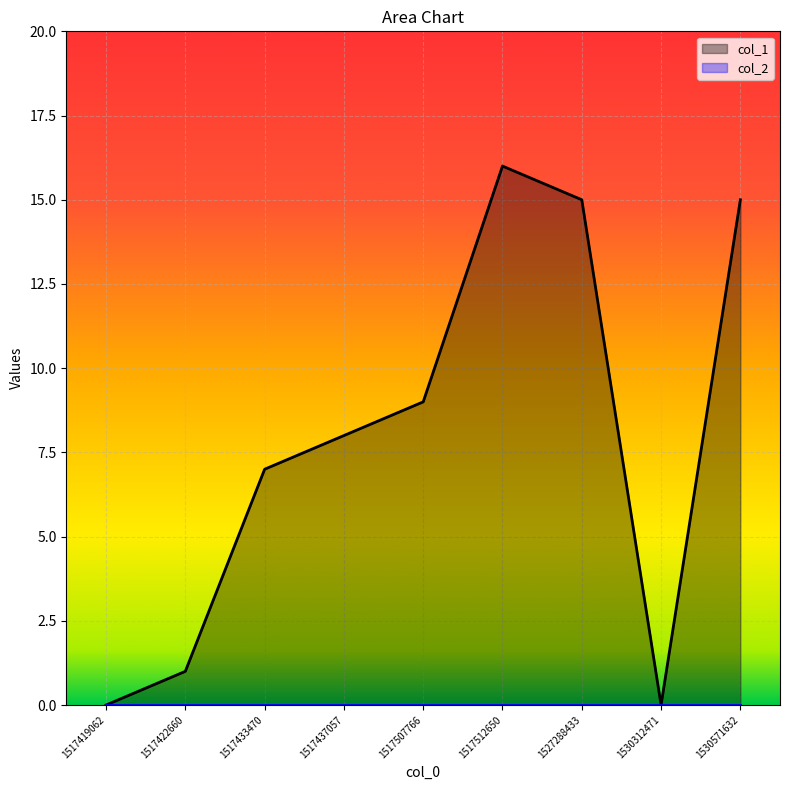

Reading left to right, what are all the values shown in this chart?

1517419062=0	1517422660=1	1517433470=7	1517437057=8	1517507766=9	1517512650=16	1527288433=15	1530312471=0	1530571632=15